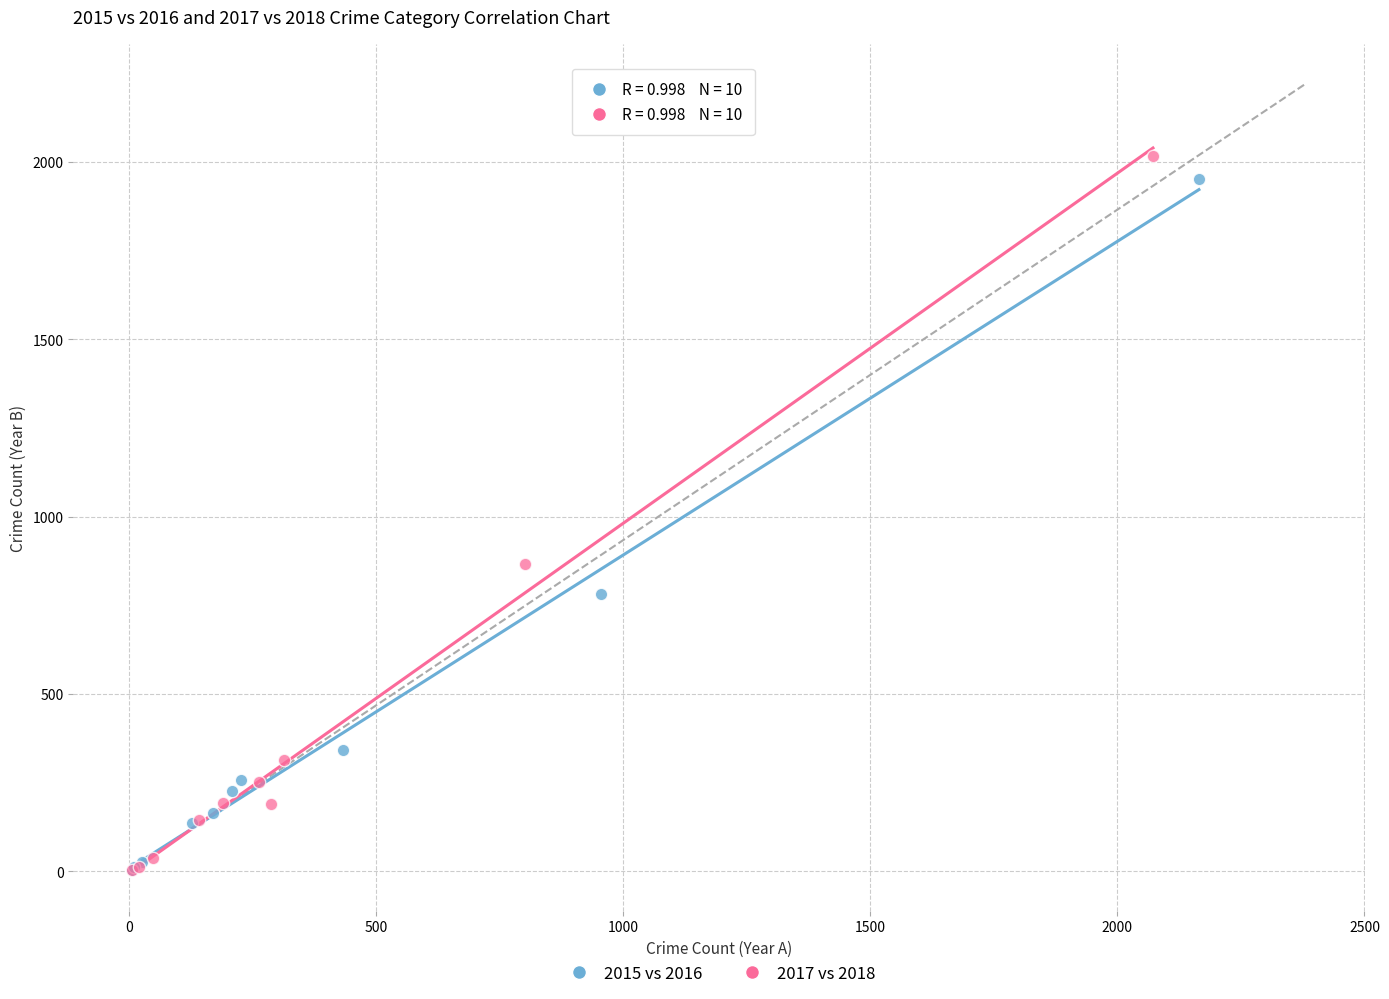

Which series has the largest Y range (max minus min)?

2017 vs 2018